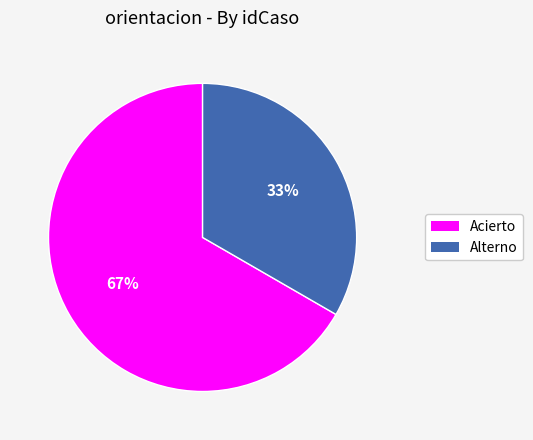

Which has a higher value, Acierto or Alterno?

Acierto